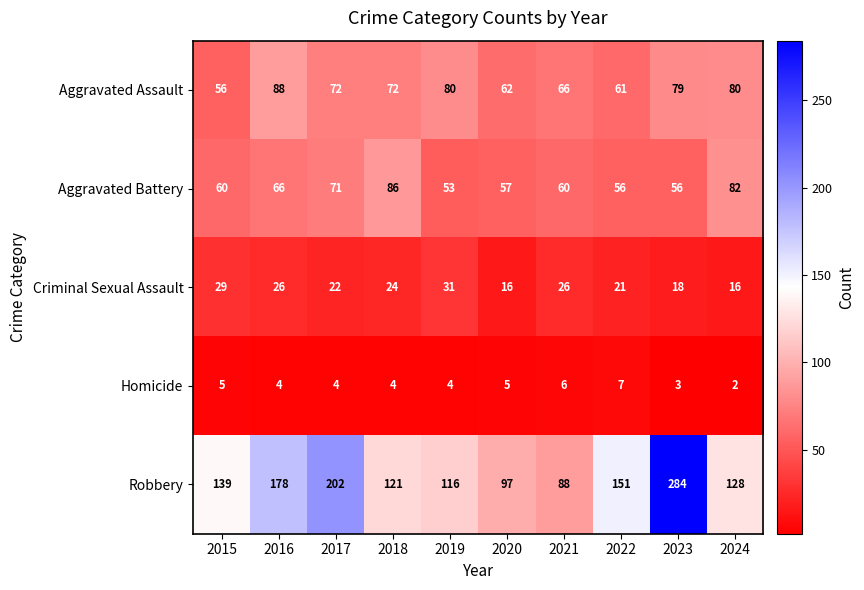

Rank the series at 2021 from highest to lowest value.

Robbery, Aggravated Assault, Aggravated Battery, Criminal Sexual Assault, Homicide